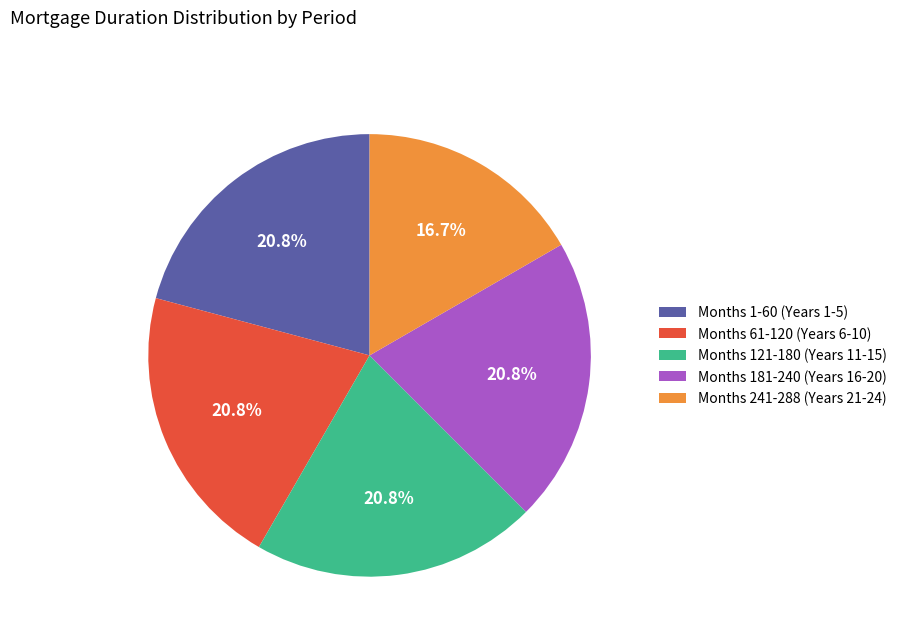

Which slice is the smallest?

Months 241-288 (Years 21-24)